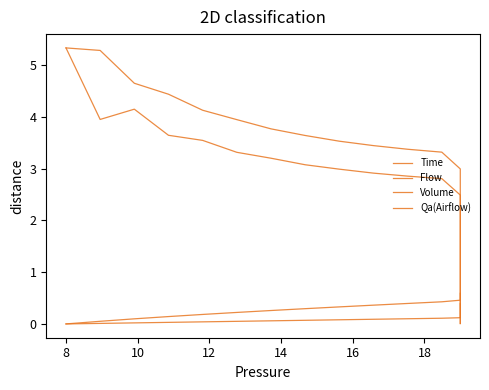

How many interior local valleys does the Qa(Airflow) series have?

1